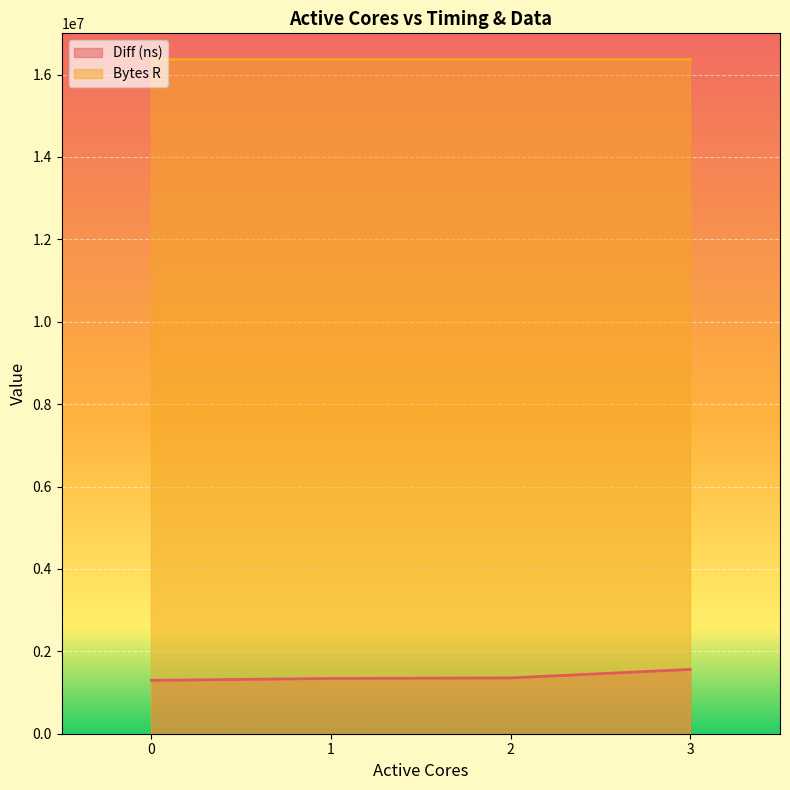

What is the sum of the values at 3 and 2?

2915661